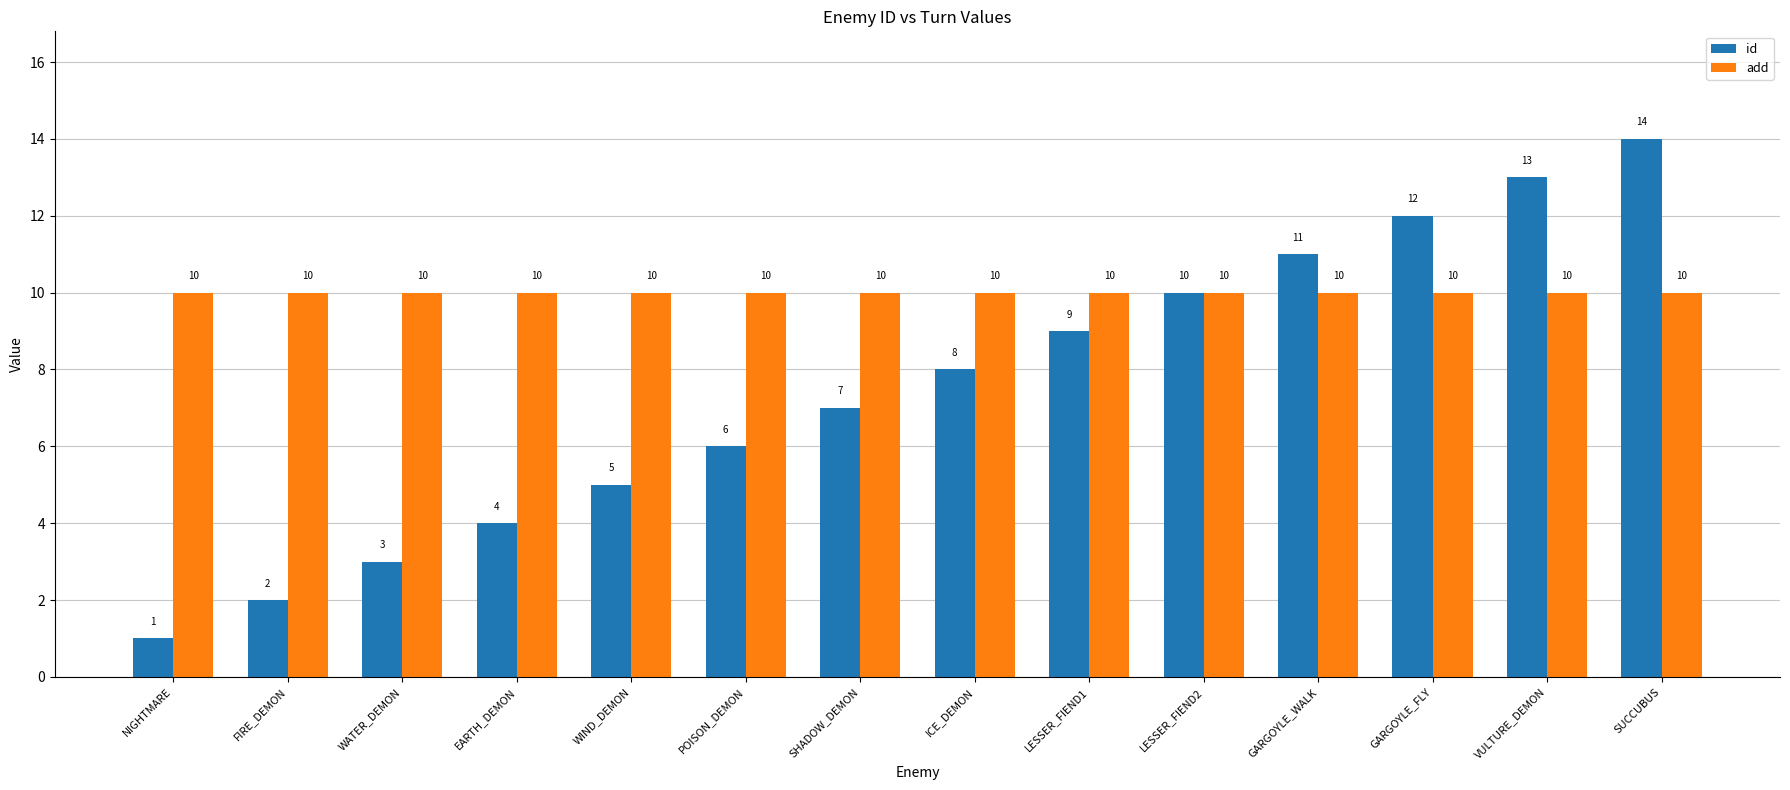

What are all the series names shown in the legend?

id, add